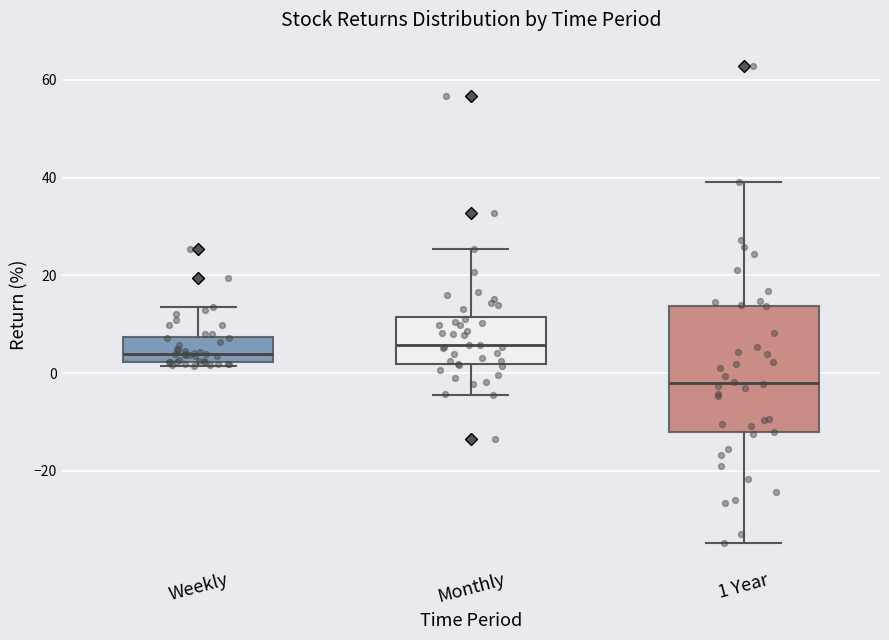

Reading left to right, transcribe this box plot: for each box, give where its median line is, the range the box spans, and where its two whiskers end, as read against the y-axis. The values are not printed on the chart, so give them approximately, as read against the axis.

Weekly: median 4, box 2 to 8, whiskers 2 (just below the box's lower edge) to 14
Monthly: median 6, box 2 to 12, whiskers -4 to 26
1 Year: median -2, box -12 to 14, whiskers -34 to 40